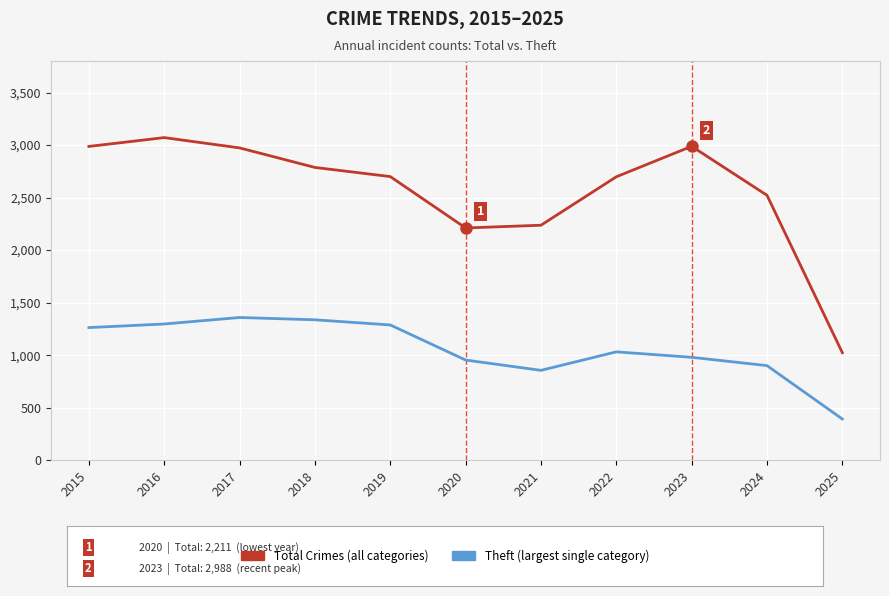

What is the spread (max minus min) of values at 2021?

1381